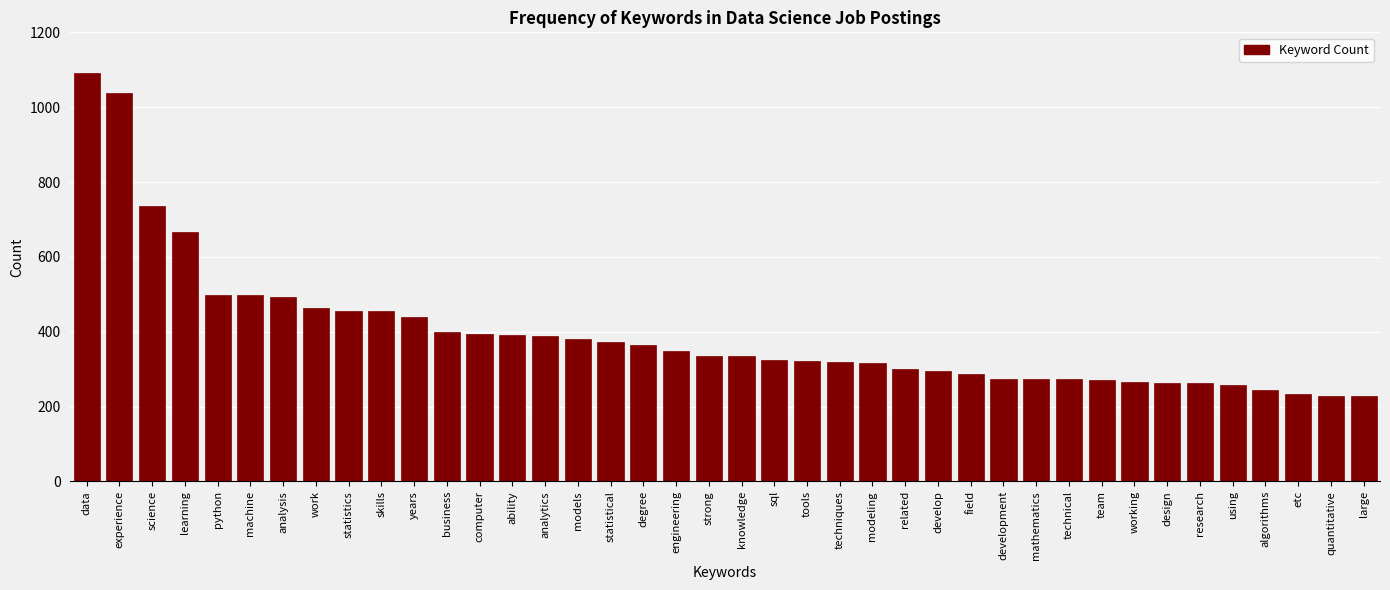

What is the change in value from computer to strong?

-59